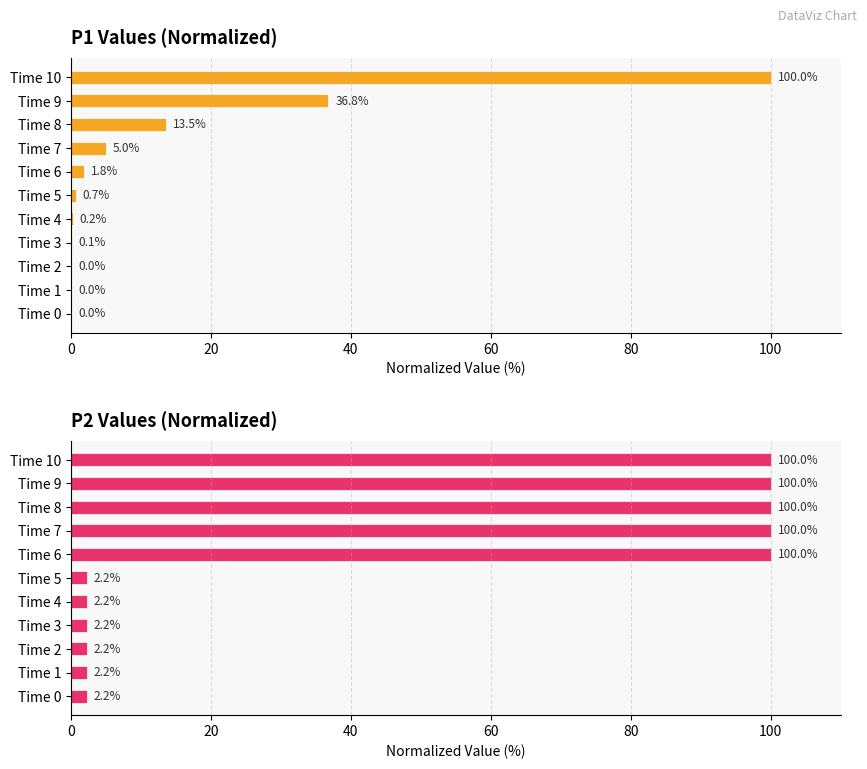

Which series has the largest total across all categories?

P2